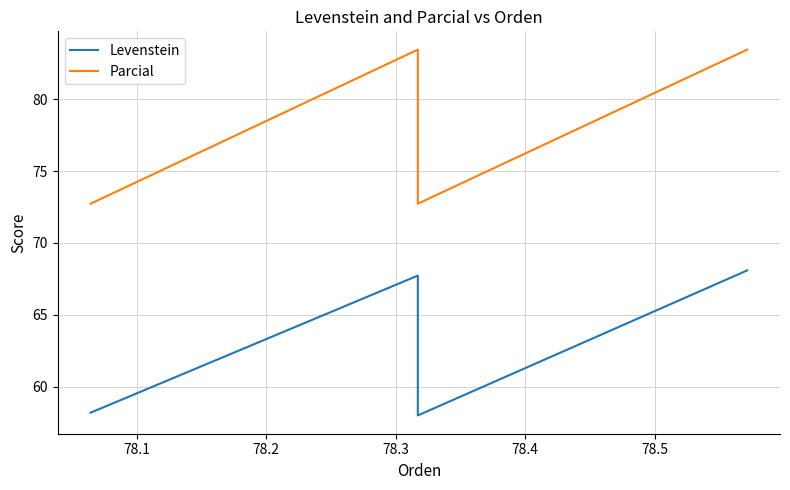

Which series has the largest range (max minus min)?

Parcial